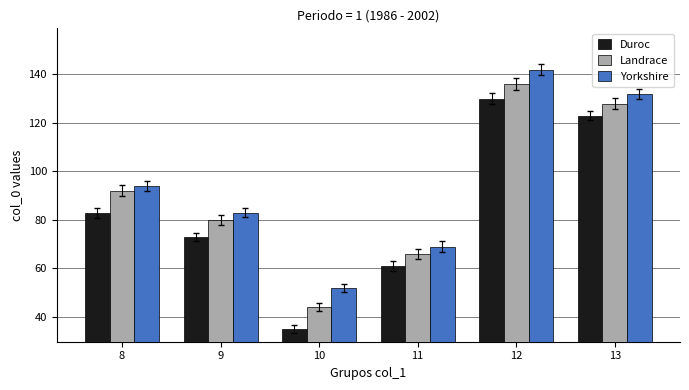

Which category has the lowest value in the Duroc series?

10